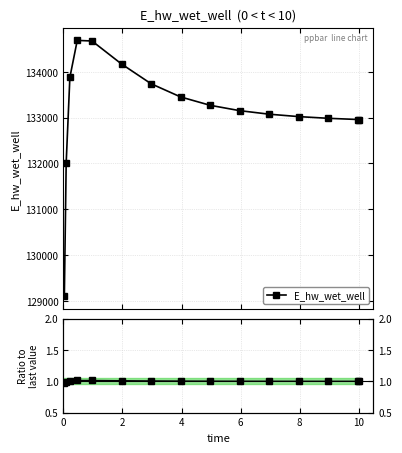

What is the difference between the second highest and minimum values in the E_hw_wet_well series?

5583.1